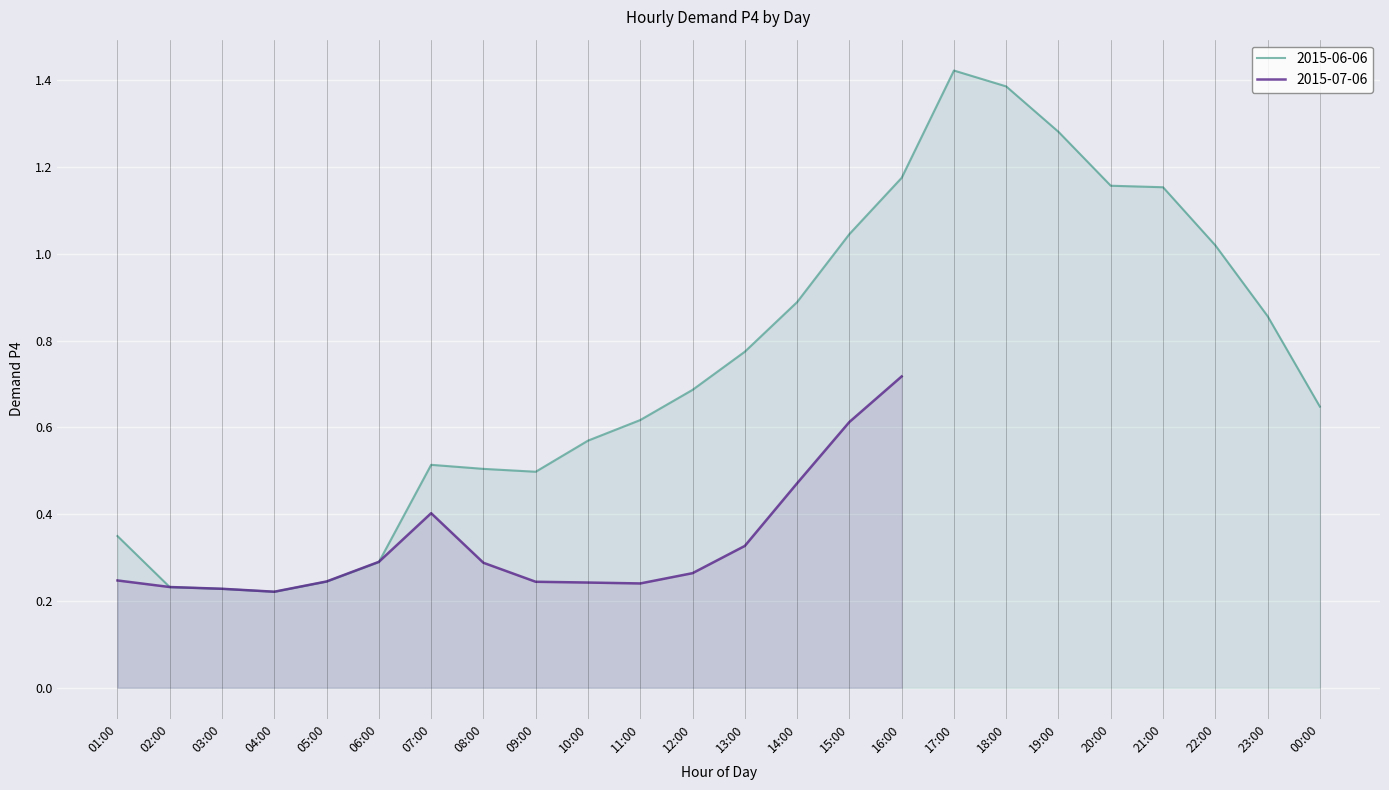

Which label corresponds to the largest value in the chart?

17:00